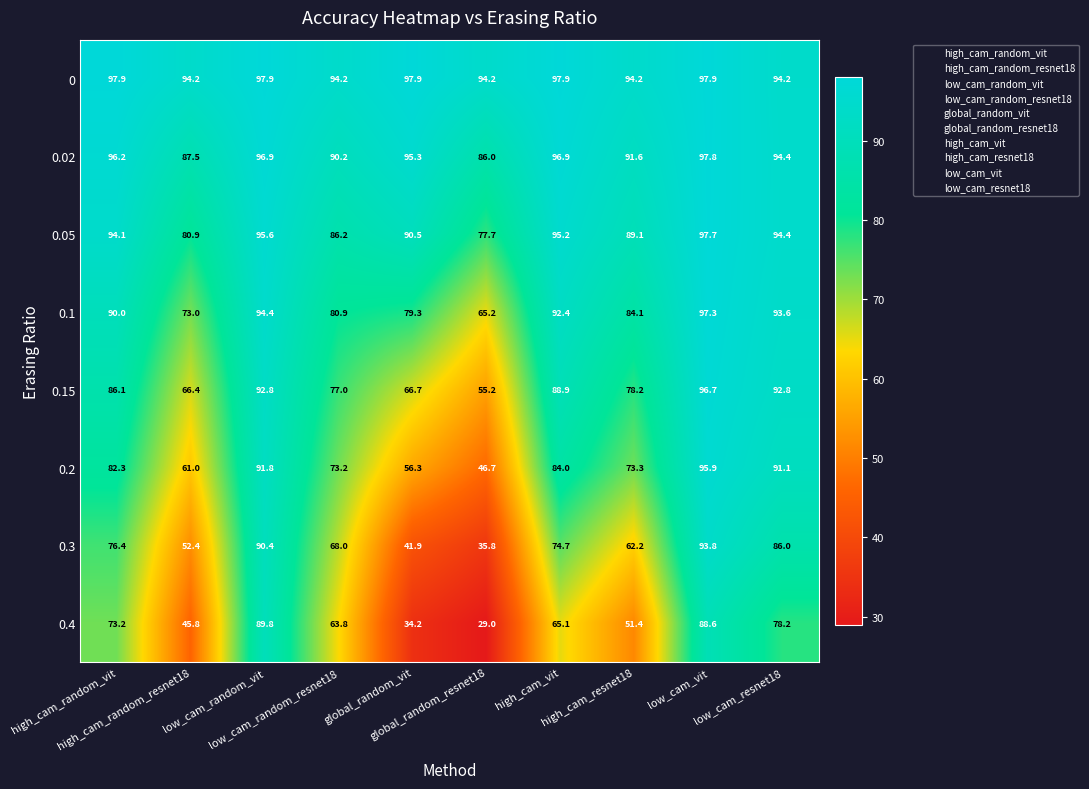

How many categories are shown in the chart?

10